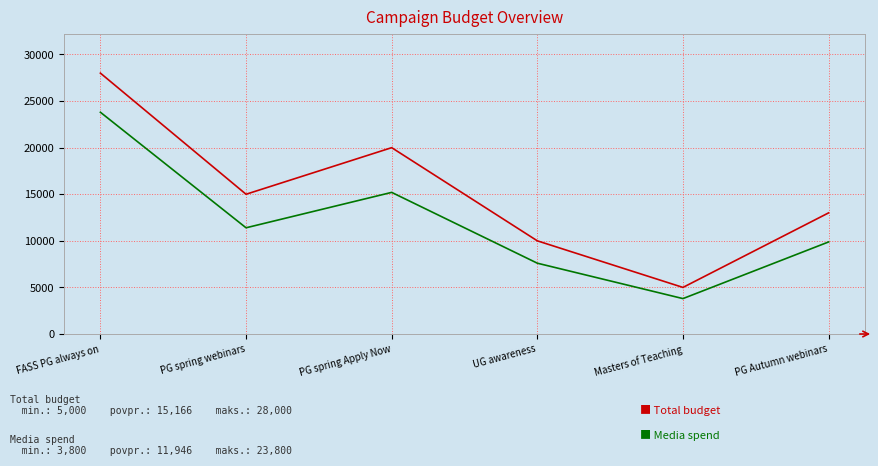

What is the smallest value displayed?

3800